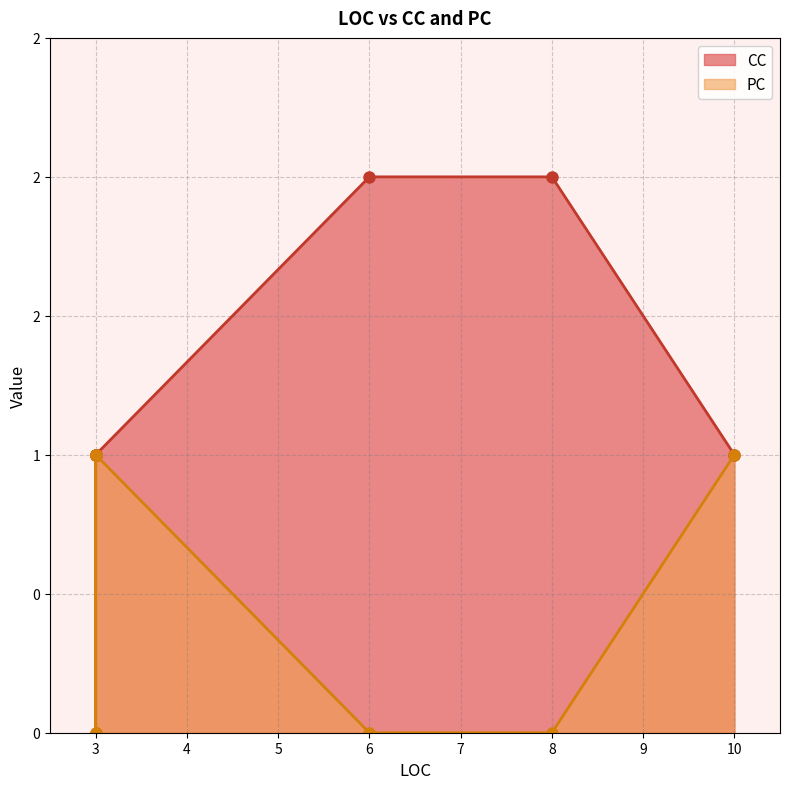

What are all the series names shown in the legend?

CC, PC